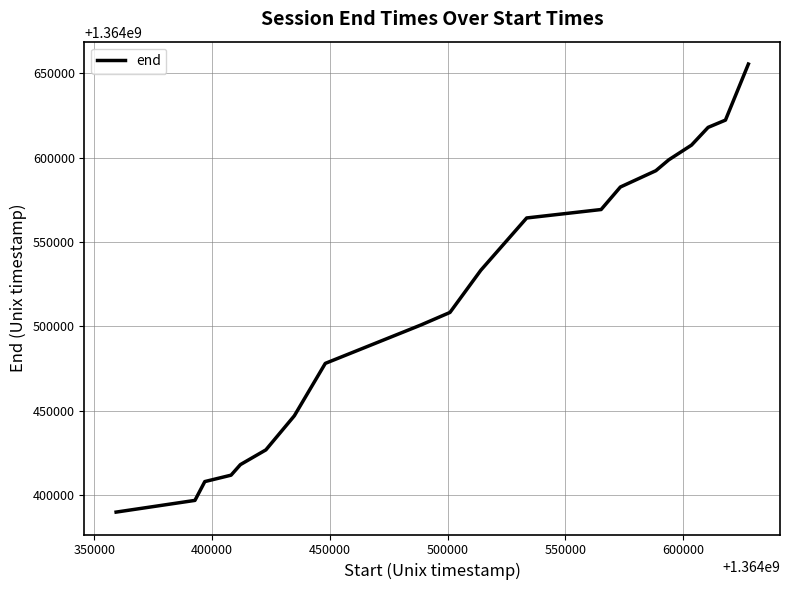

What is the maximum value shown in the chart?

1364655454